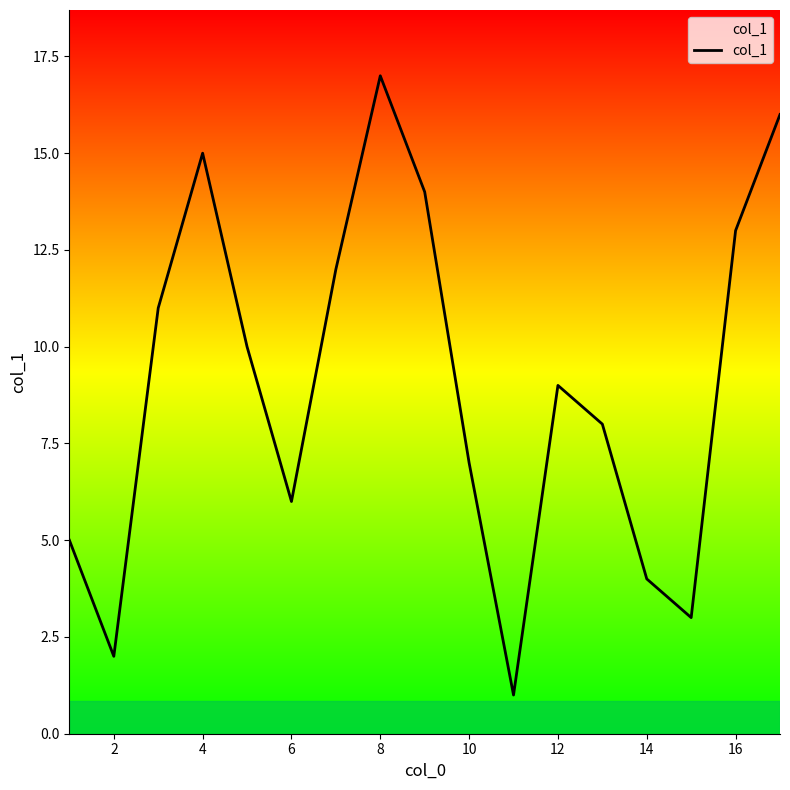

What is the average value?

9